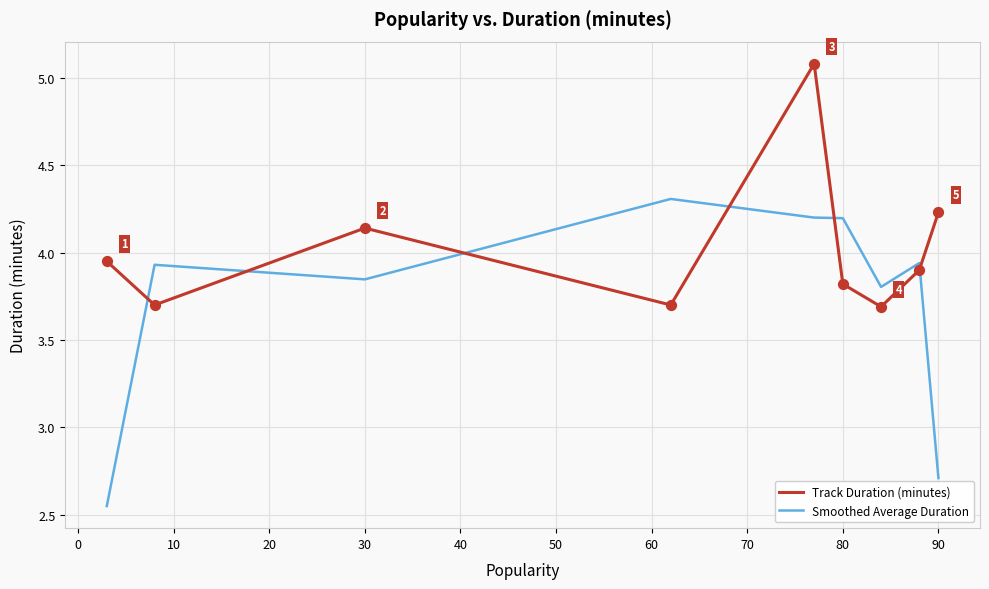

What are all the series names shown in the legend?

Track Duration (minutes), Smoothed Average Duration